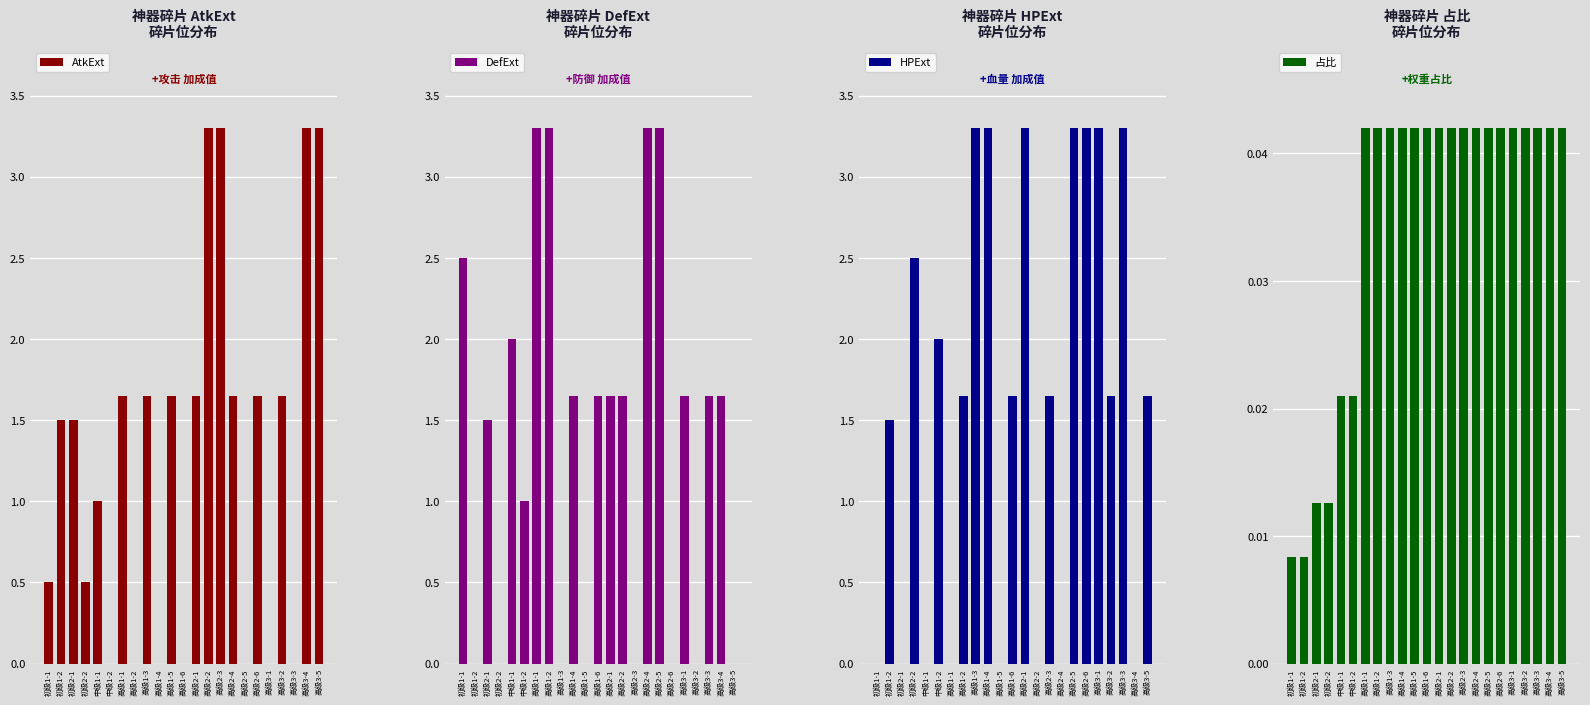

Which series has the widest spread of values?

AtkExt